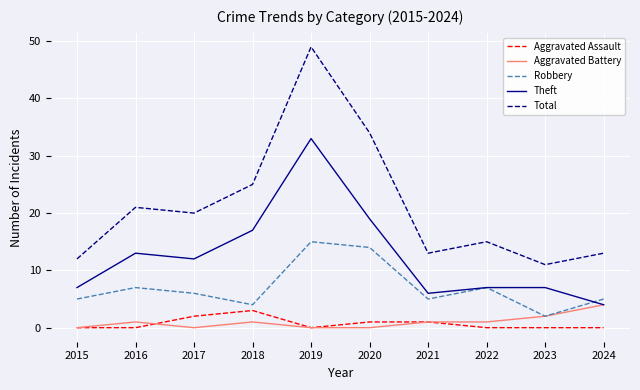

Reading left to right, extract all data points from this chart.

Aggravated Assault: 0	0	2	3	0	1	1	0	0	0
Aggravated Battery: 0	1	0	1	0	0	1	1	2	4
Robbery: 5	7	6	4	15	14	5	7	2	5
Theft: 7	13	12	17	33	19	6	7	7	4
Total: 12	21	20	25	49	34	13	15	11	13